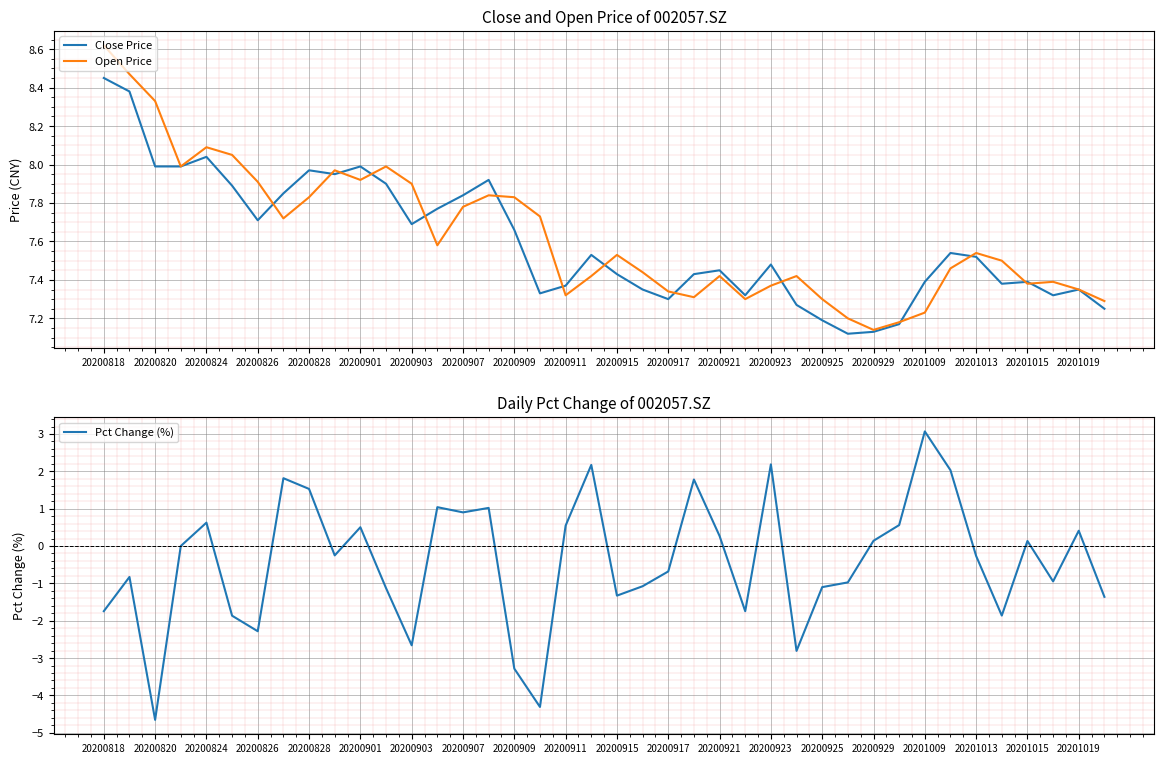

What is the sum of all Pct Change (%) values?

-16.4